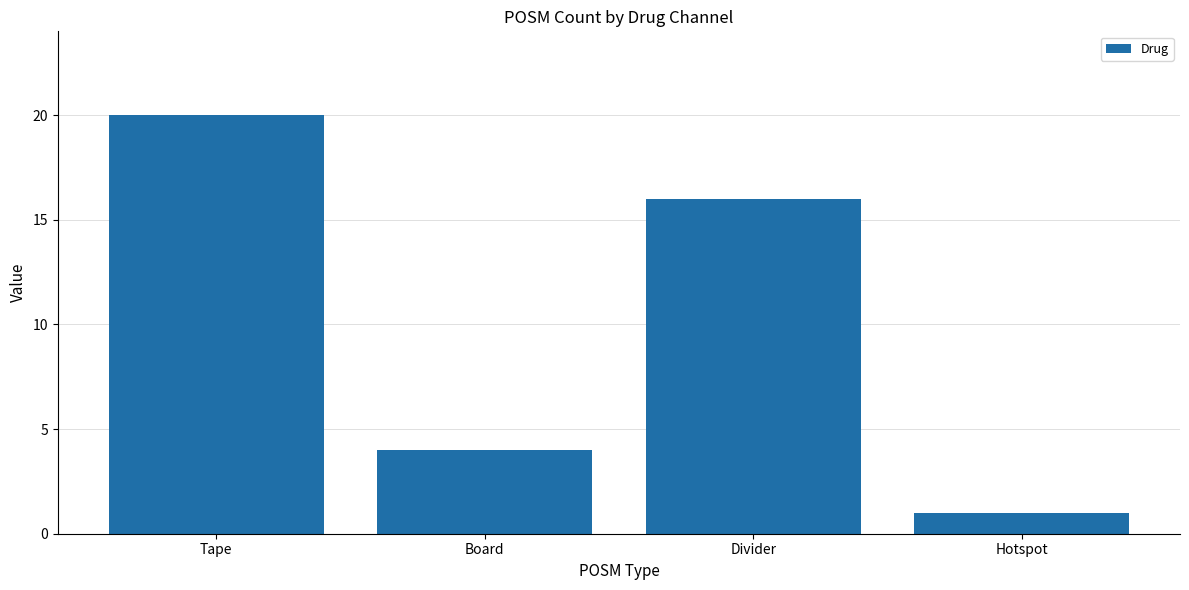

Reading right to left, transcribe all the data shown in this chart.

1	16	4	20